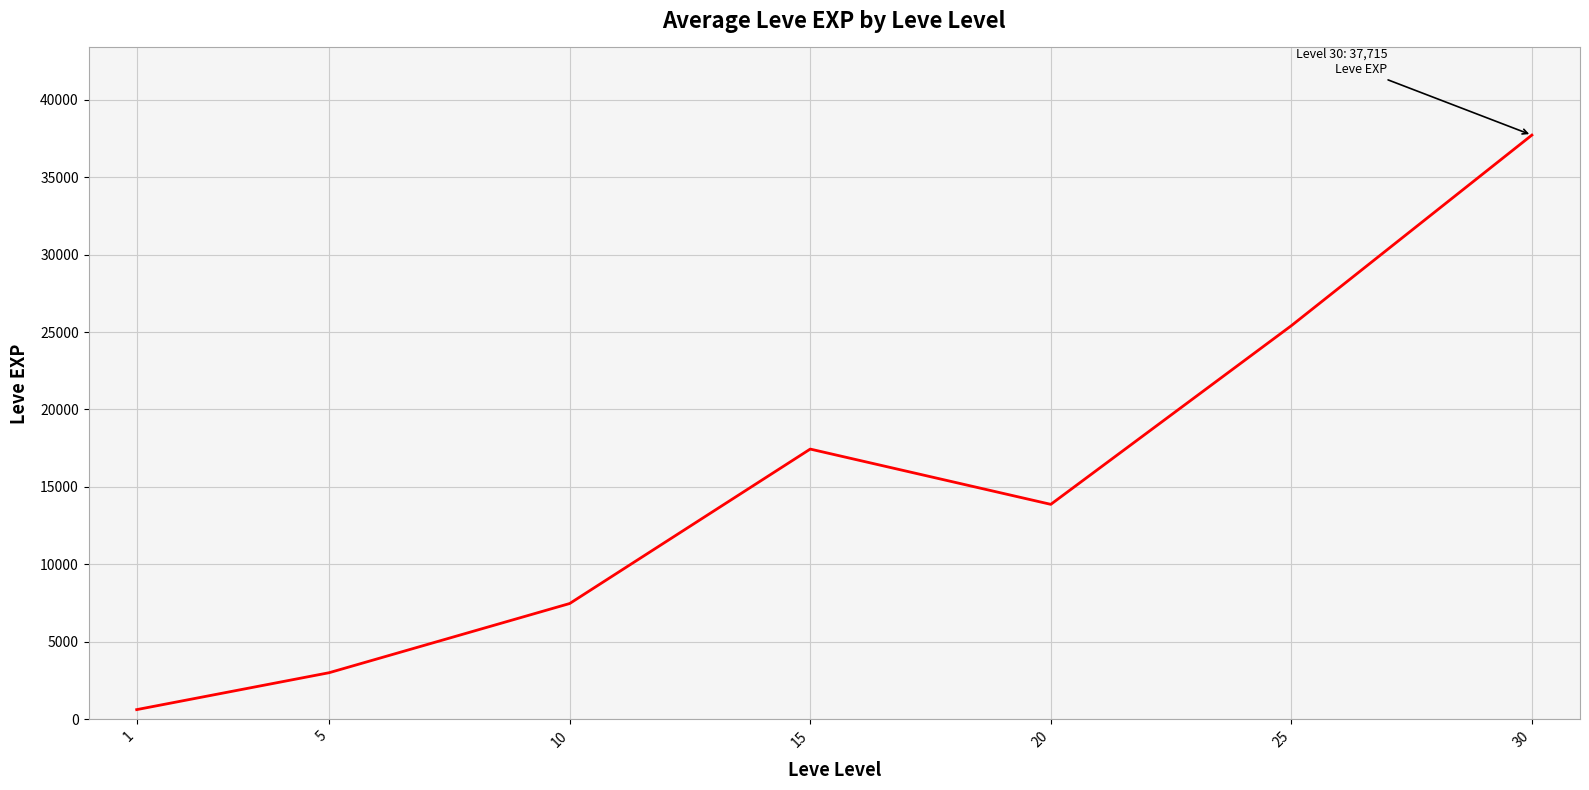

What is the sum of all values?

105555.0